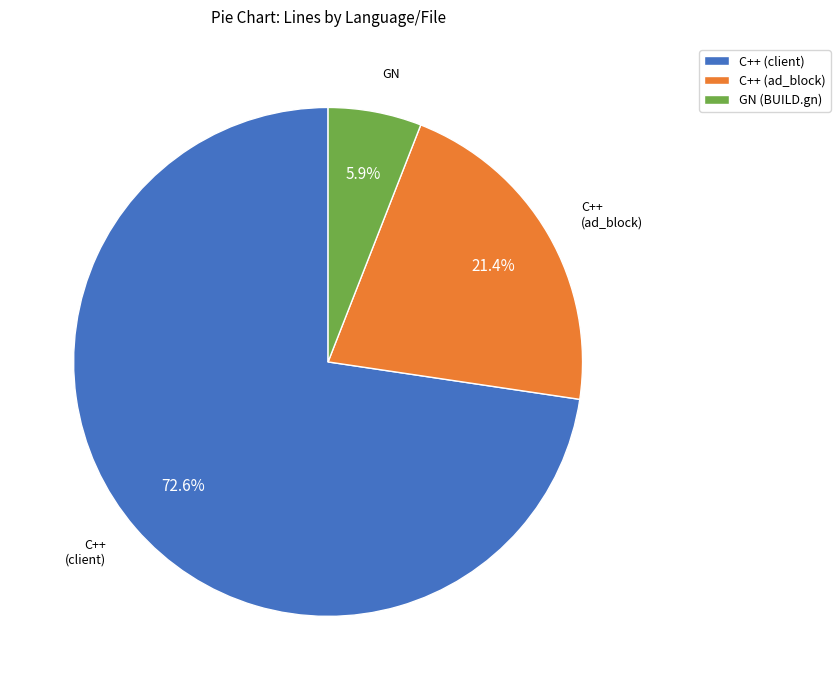

Is there a majority slice in this chart?

Yes